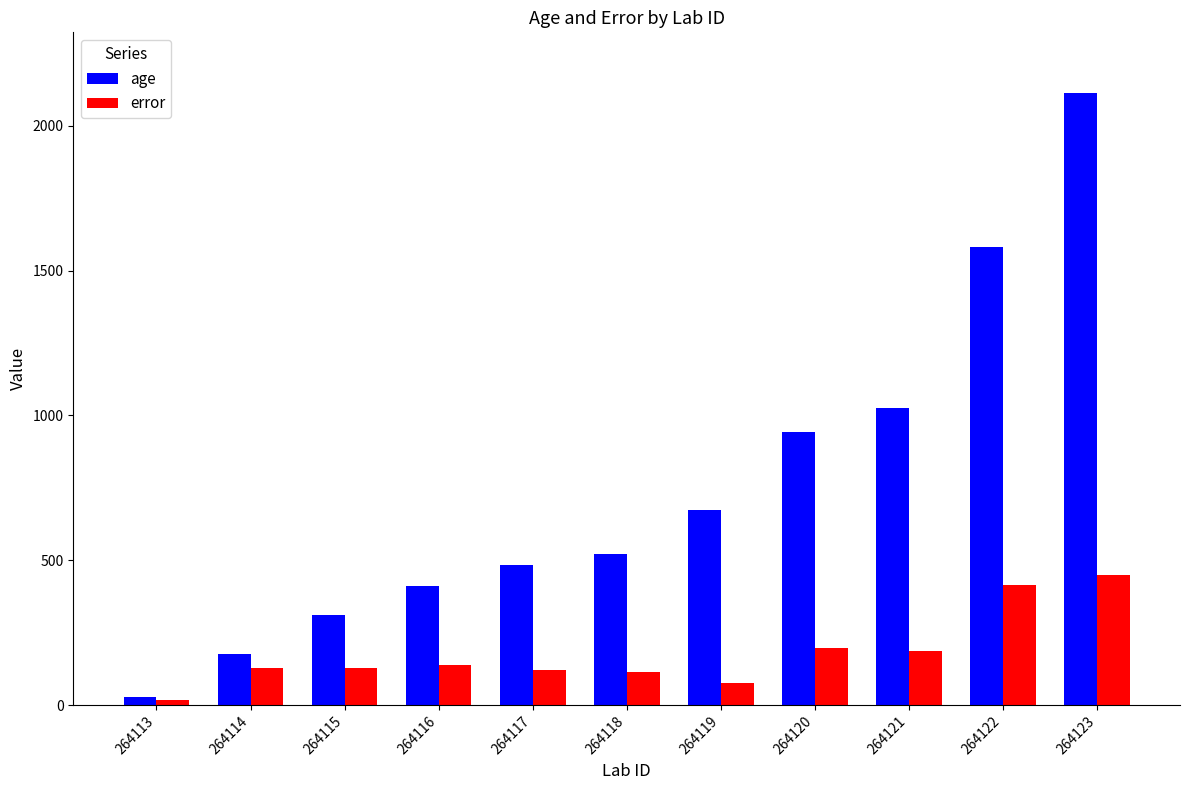

What value does the age series have at 264113?

27.0